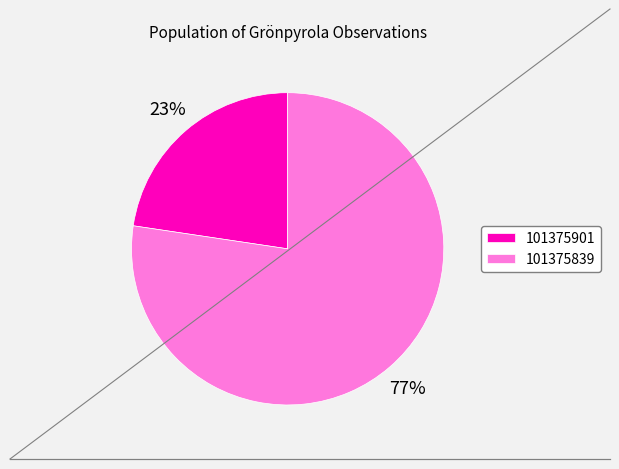

Rank the categories by value from highest to lowest.

101375839, 101375901